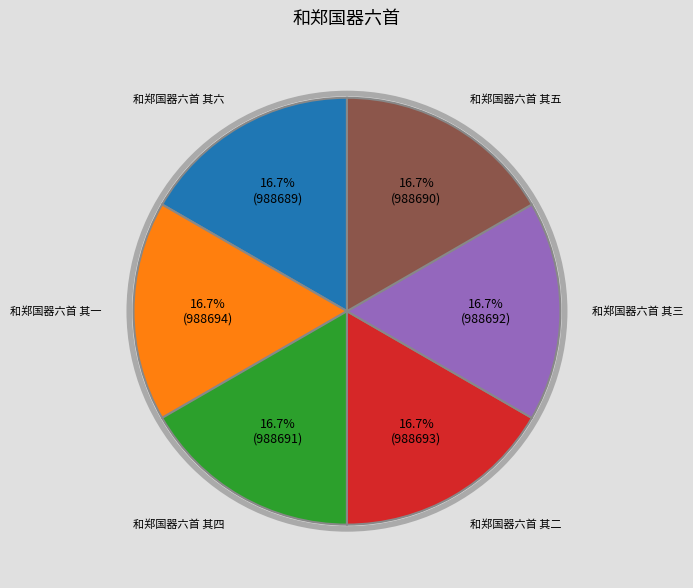

Does any single category account for the majority?

No